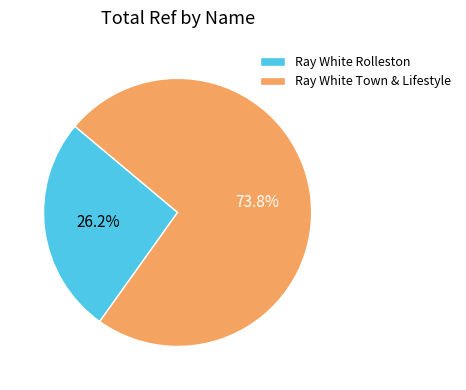

The Ray White Town & Lifestyle slice represents 74% of the pie. True or false?

True